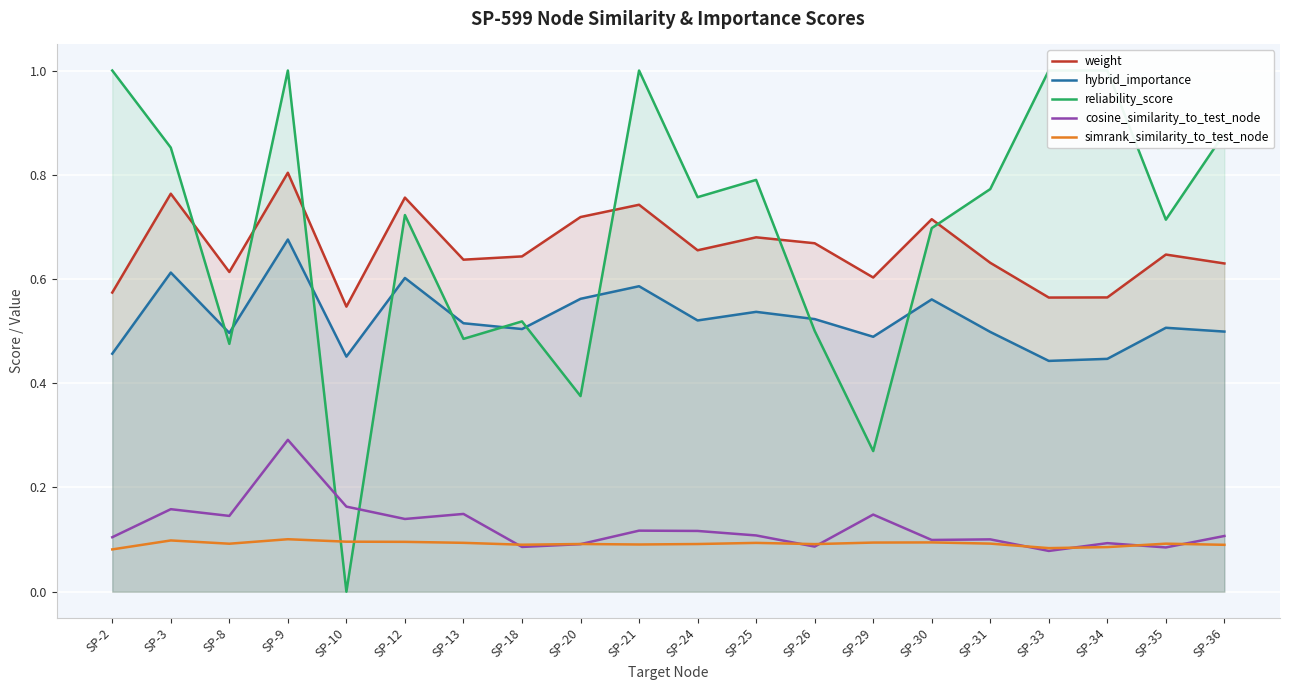

Rank the series by their maximum value, from lowest to highest.

simrank_similarity_to_test_node, cosine_similarity_to_test_node, hybrid_importance, weight, reliability_score